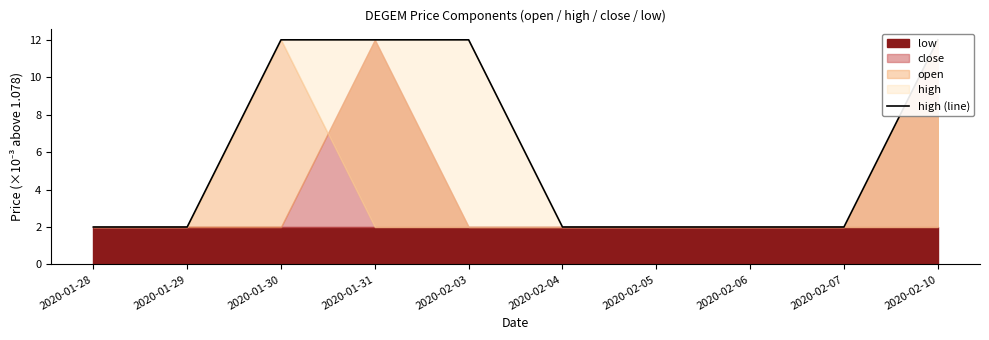

At which category does the chart reach its minimum across all series?

2020-01-28